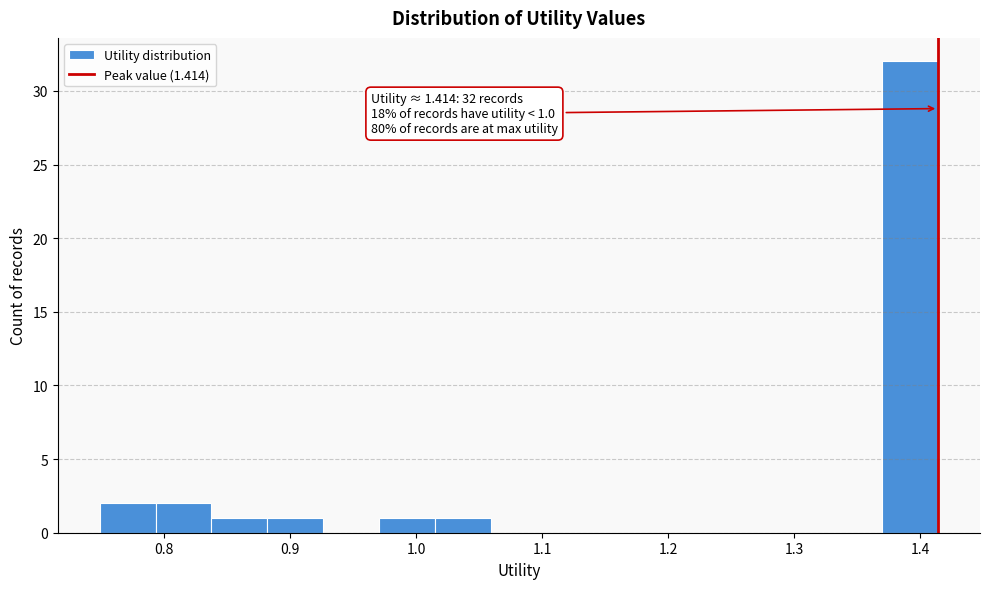

Which range on the x-axis has the tallest bar?

1.37 to 1.41